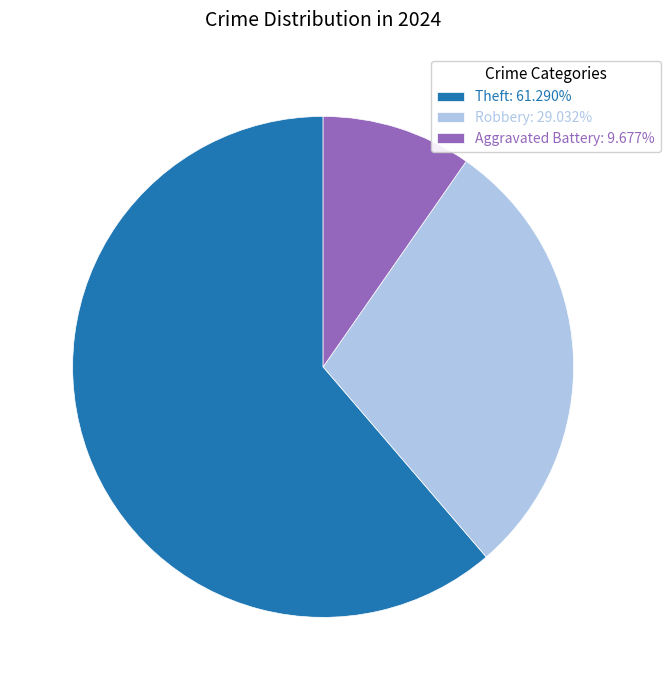

How many slices are in this pie chart?

3